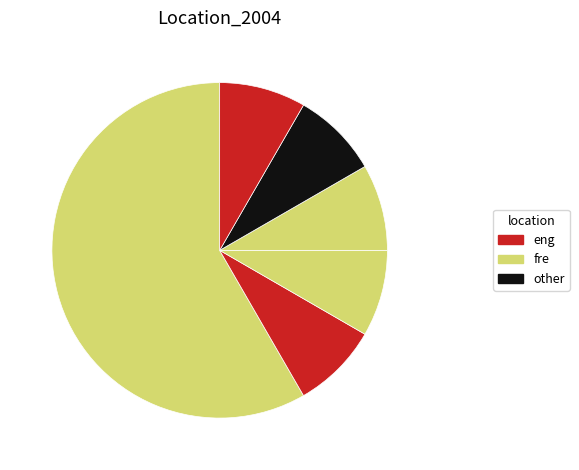

How many segments does this pie chart have?

6